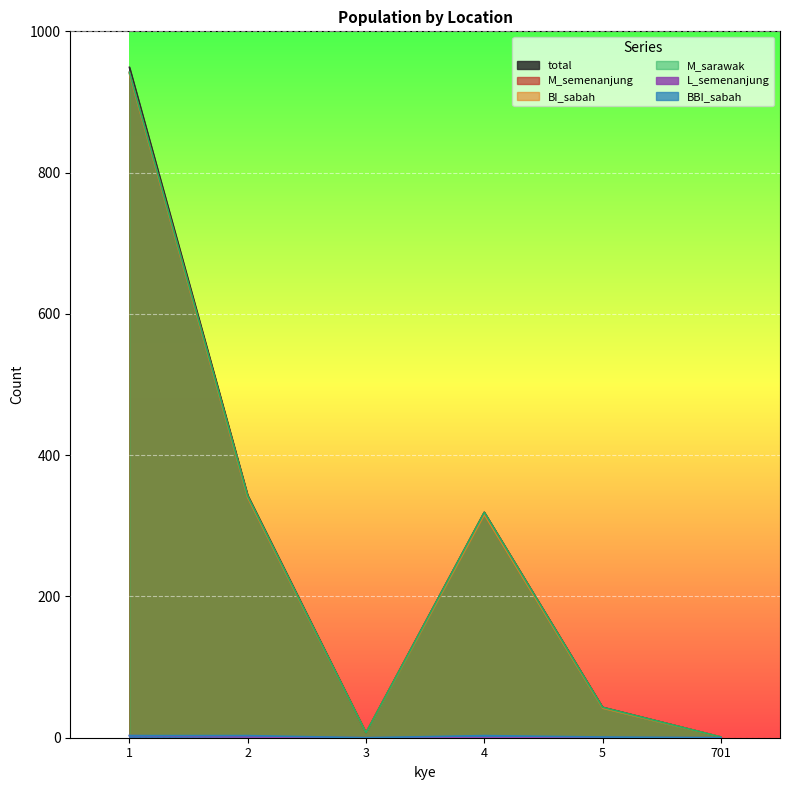

Reading right to left, what are all the values shown in this chart?

total: 1	43	319	7	343	949
M_semenanjung: 1	43	319	7	342	942
BI_sabah: 1	42	316	7	340	940
M_sarawak: 1	43	319	7	342	942
L_semenanjung: 0	0	0	0	1	3
BBI_sabah: 0	1	3	0	3	3